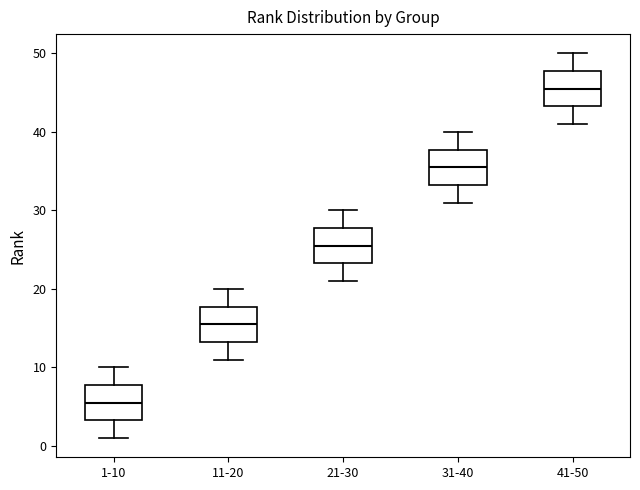

Reading left to right, transcribe this box plot: for each box, give where its median line is, the range the box spans, and where its two whiskers end, as read against the y-axis. The values are not printed on the chart, so give them approximately, as read against the axis.

1-10: median 6, box 3 to 8, whiskers 1 to 10
11-20: median 16, box 13 to 18, whiskers 11 to 20
21-30: median 26, box 23 to 28, whiskers 21 to 30
31-40: median 36, box 33 to 38, whiskers 31 to 40
41-50: median 46, box 43 to 48, whiskers 41 to 50